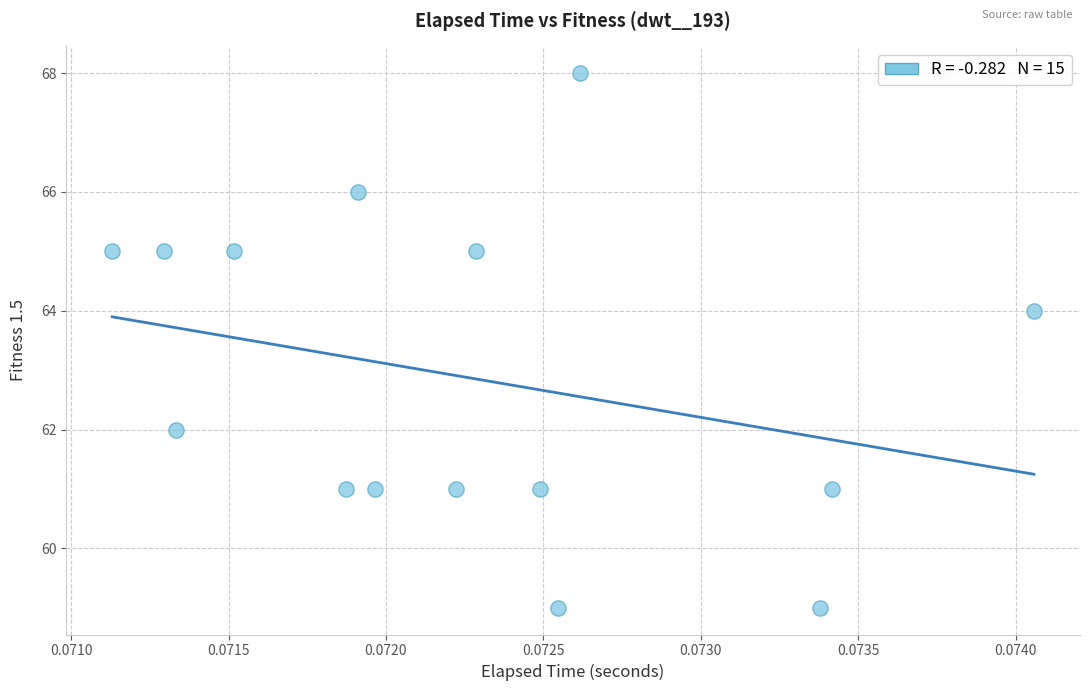

What is the range of Y values (max minus min)?

9